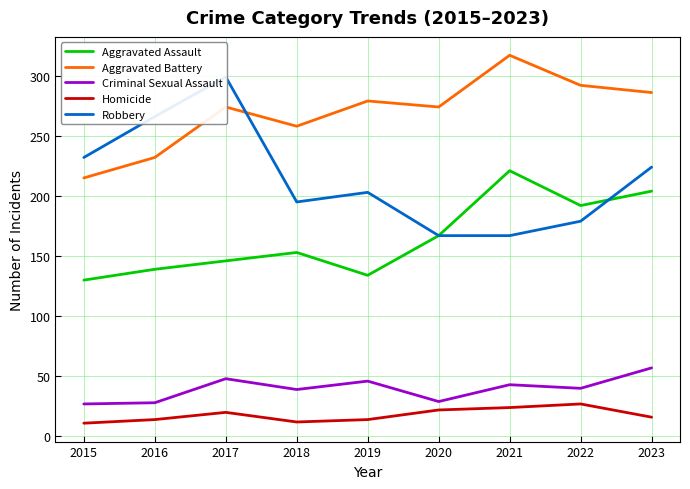

What is the sum of all Aggravated Assault values?

1486